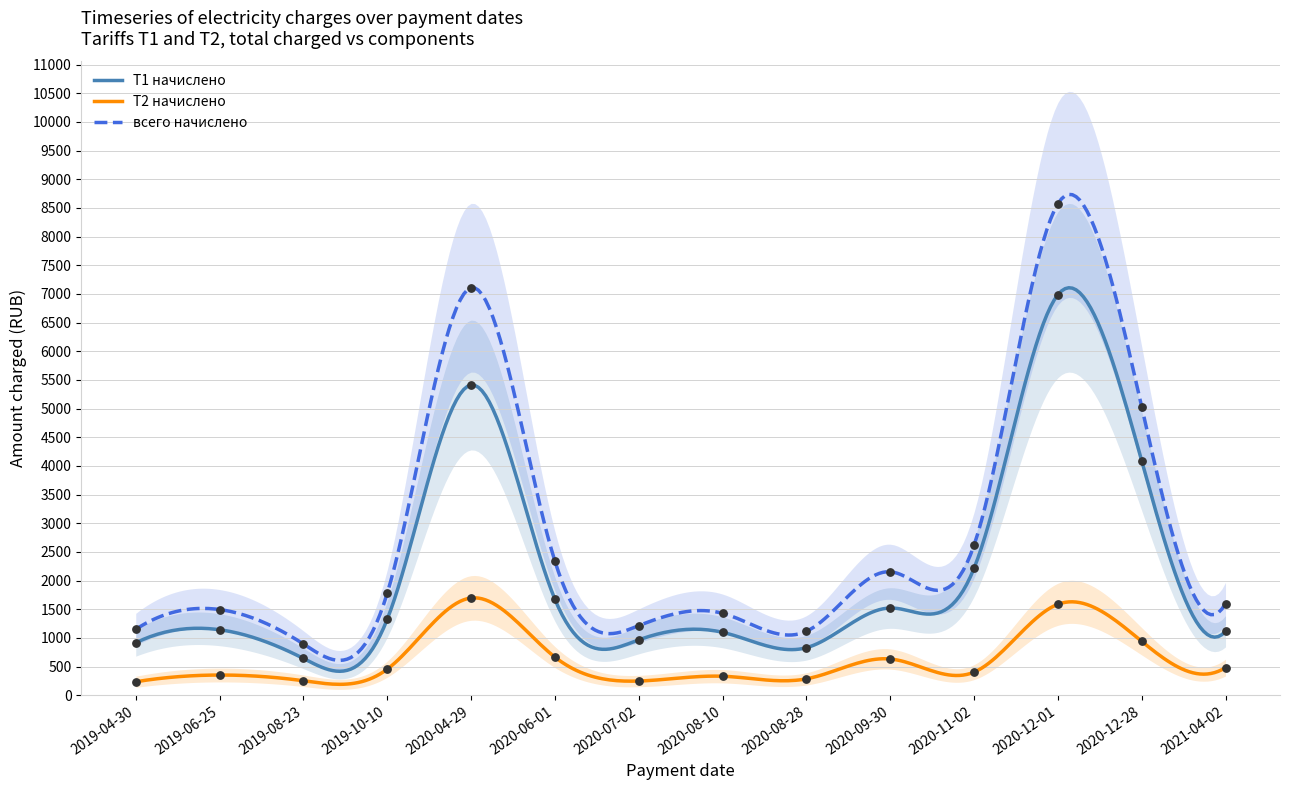

Is the value of Т2 начислено at 2020-12-01 greater than the value of всего начислено at 2020-04-29?

No